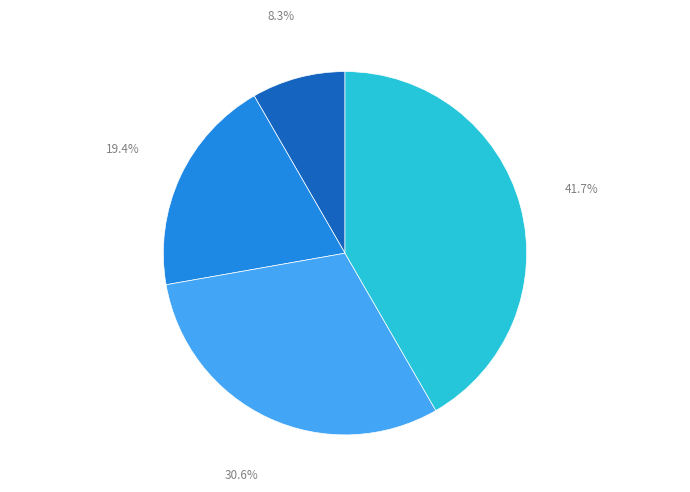

Is there any slice that represents more than half of the pie?

No